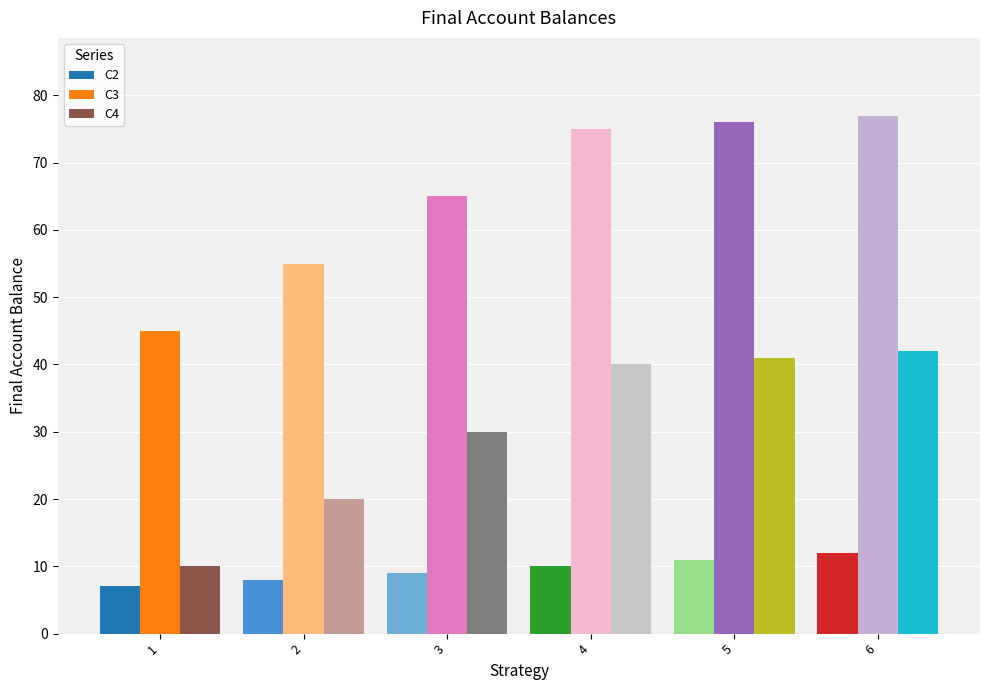

List the labels in order of C2 value, largest first.

1